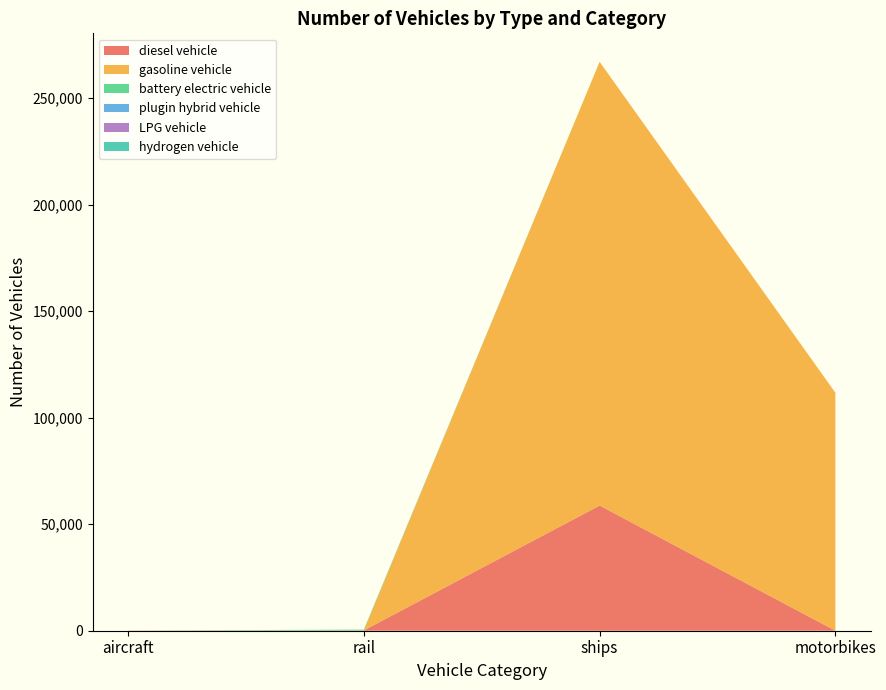

Reading left to right, list all the values displayed in this chart.

diesel vehicle: 92.0	125.0	58763.5	0.0
gasoline vehicle: 0.0	0.0	208343.5	111724.0
battery electric vehicle: 0.0	396.0	0.0	0.0
plugin hybrid vehicle: 0.0	0.0	0.0	0.0
LPG vehicle: 0.0	0.0	0.0	0.0
hydrogen vehicle: 0.0	0.0	0.0	0.0